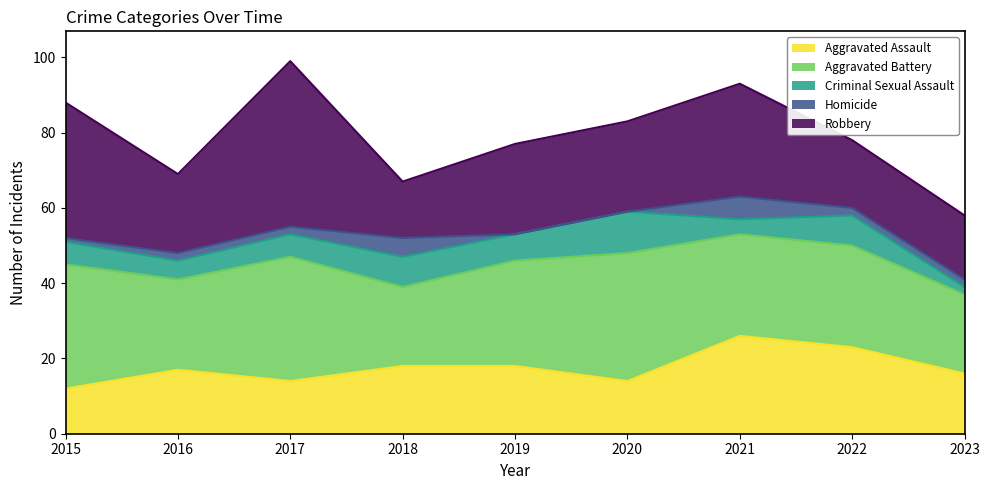

What value does the Aggravated Battery series have at 2023?

21